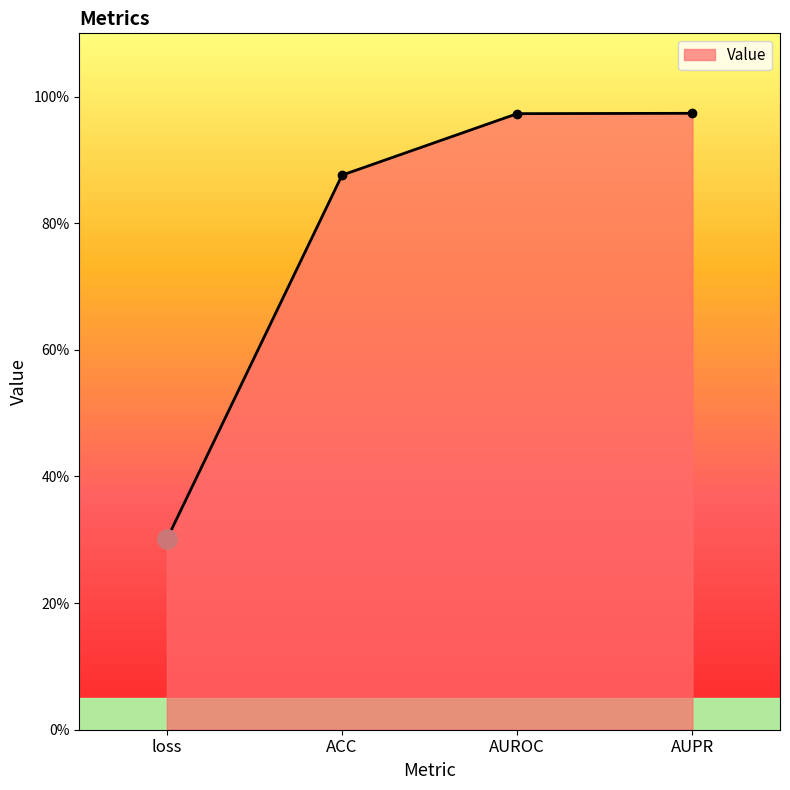

What is the label of the 1st point from the left?

loss